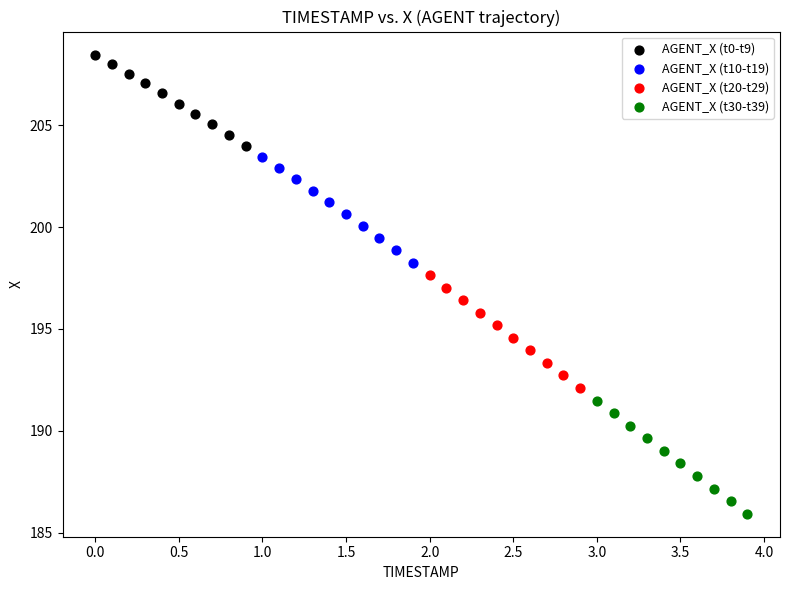

Which series contains the lowest Y value?

AGENT_X (t30-t39)